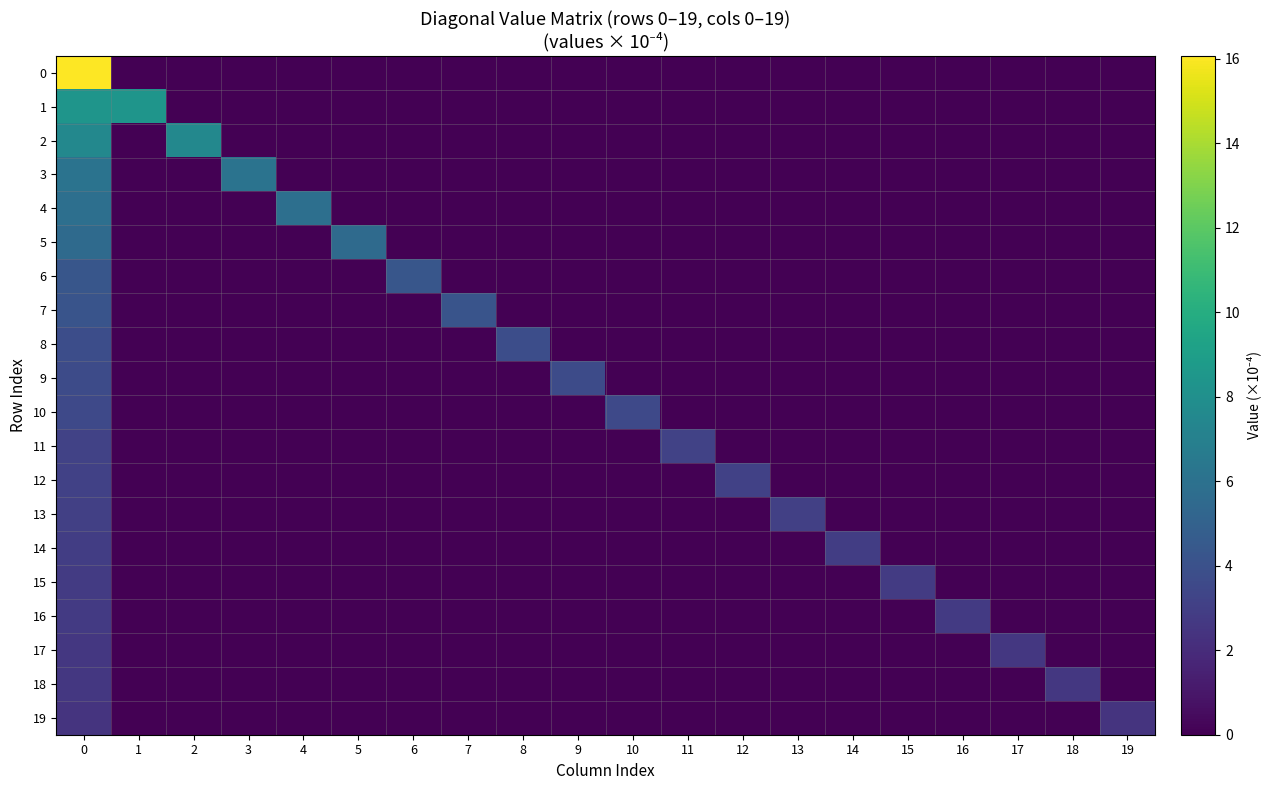

Which label corresponds to the smallest value in the chart?

1